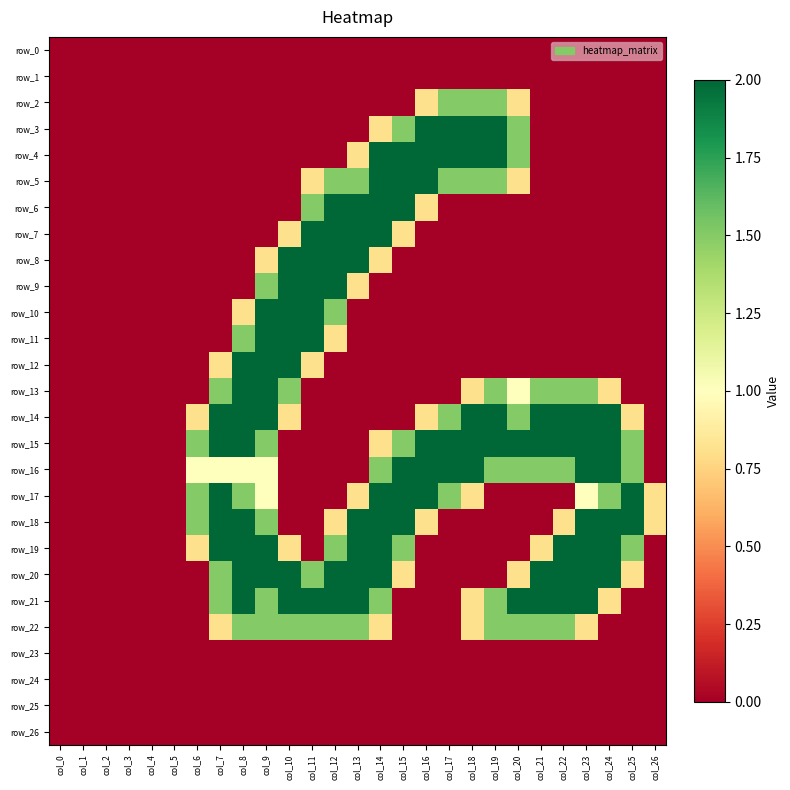

How many distinct data groups are displayed?

27